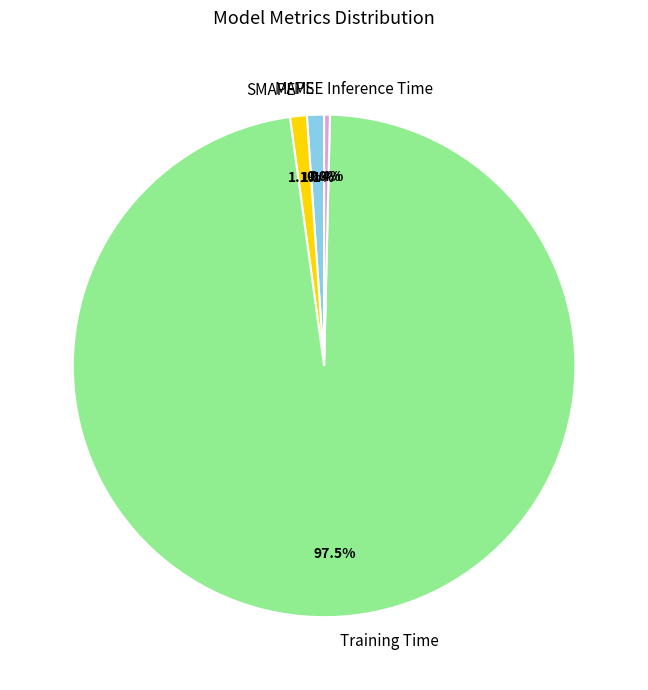

What is the largest slice in the pie chart?

Training Time